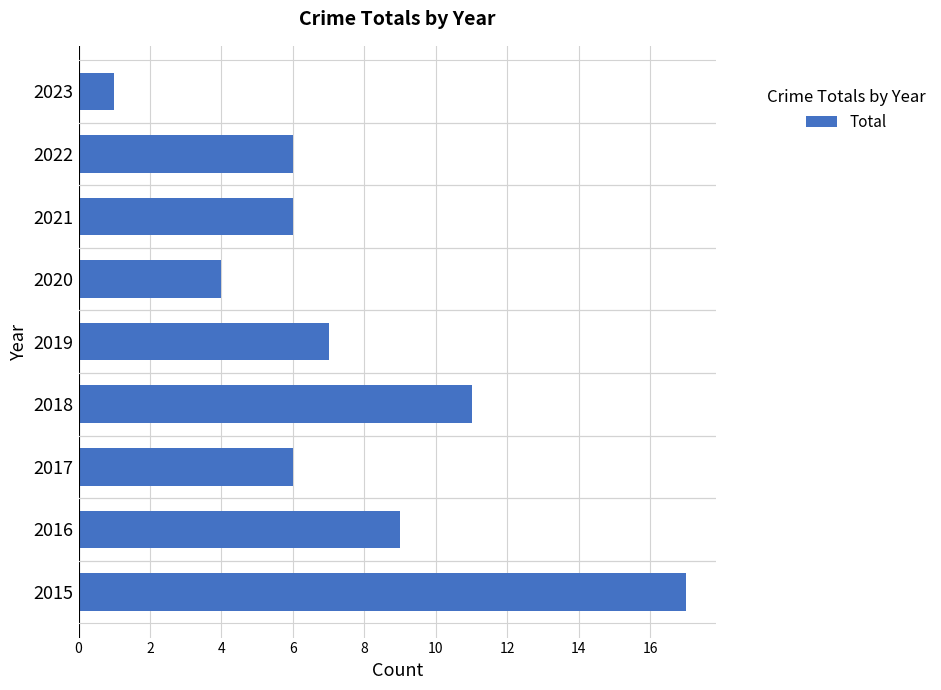

What is the greatest value displayed?

17